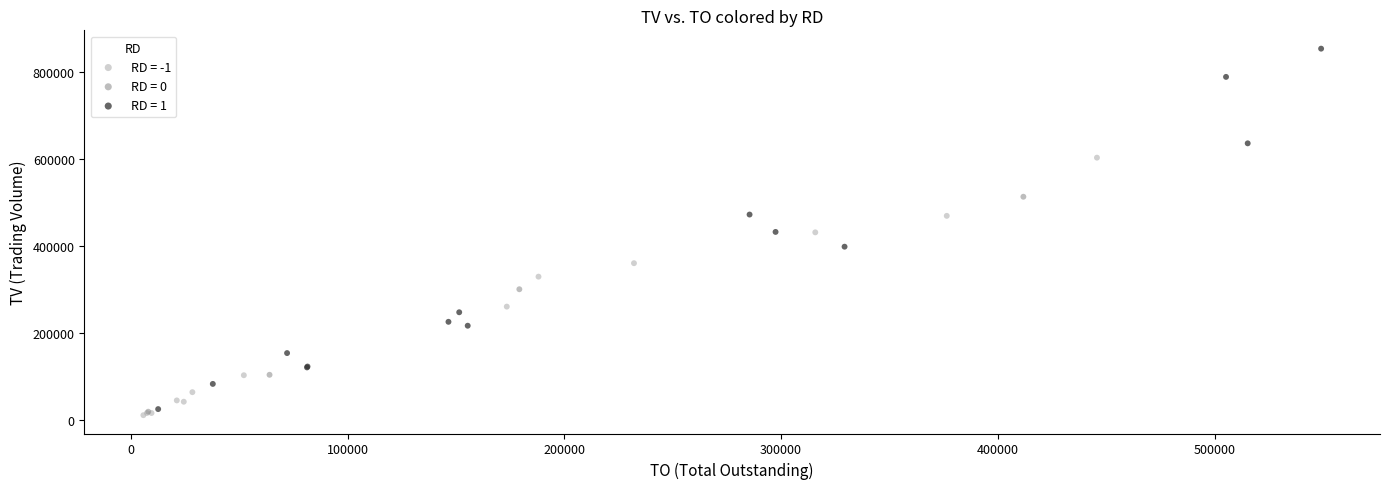

Which series has the widest spread of Y values?

RD = 1